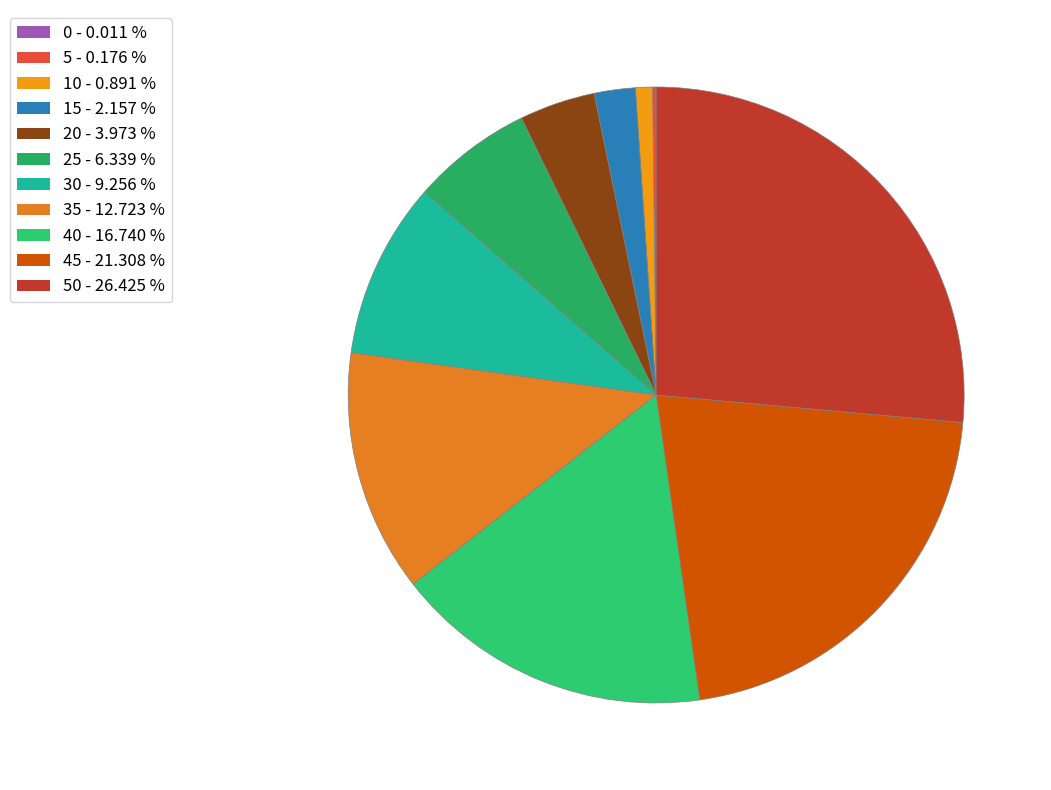

Rank the categories by value from lowest to highest.

0, 5, 10, 15, 20, 25, 30, 35, 40, 45, 50